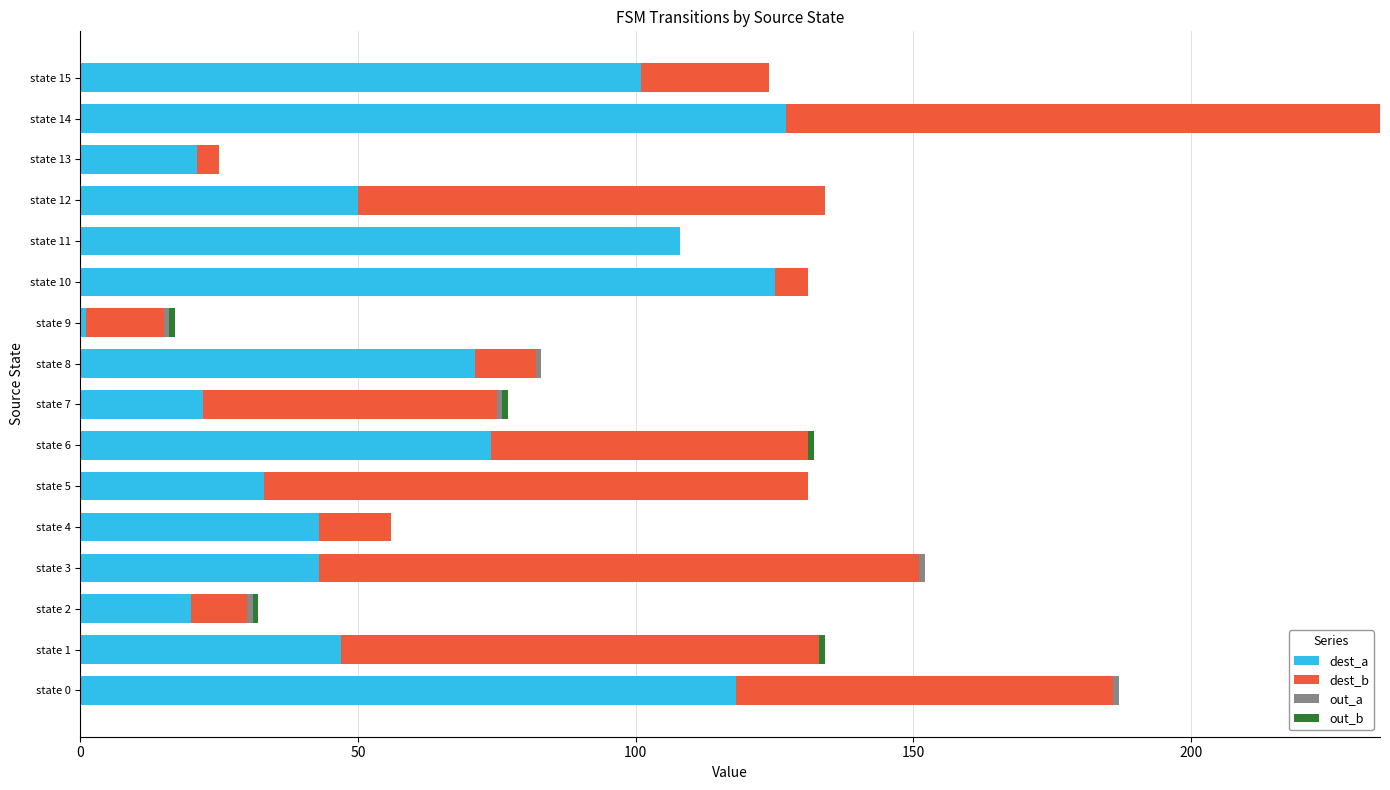

What is the sum of all dest_a values?

1004